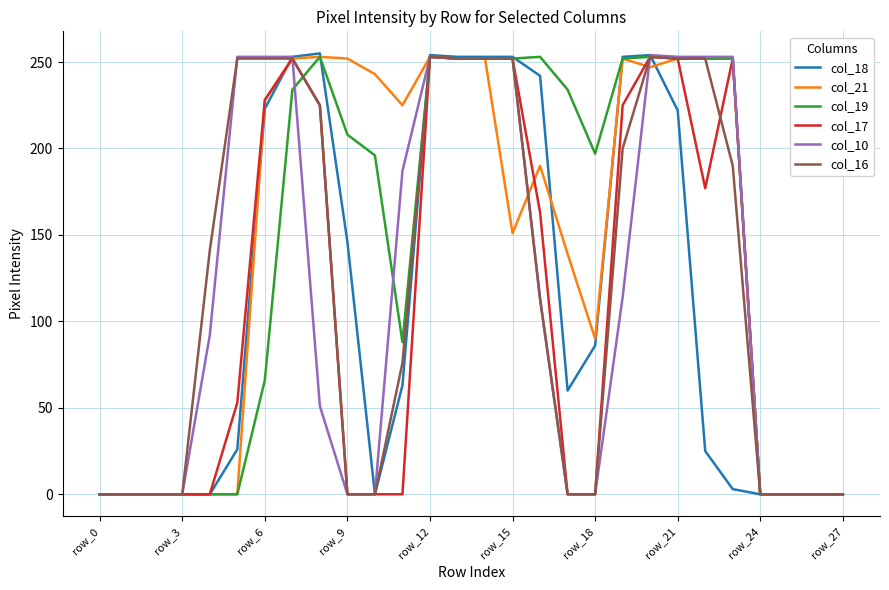

What is the average value of the col_16 series?

124